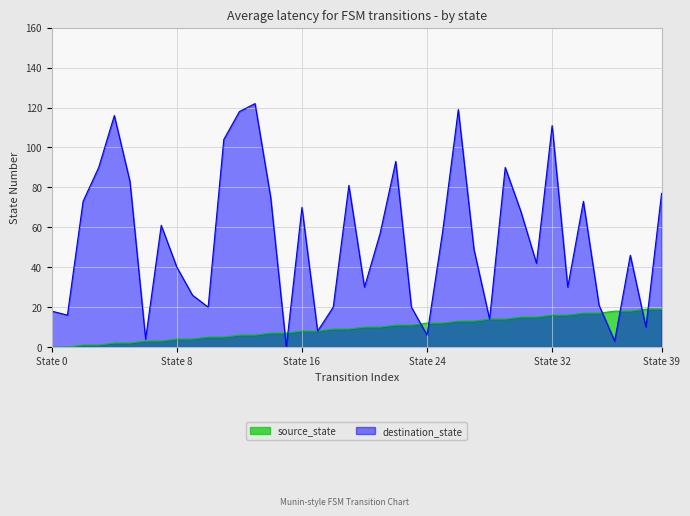

What is the highest value of the destination_state series?

122